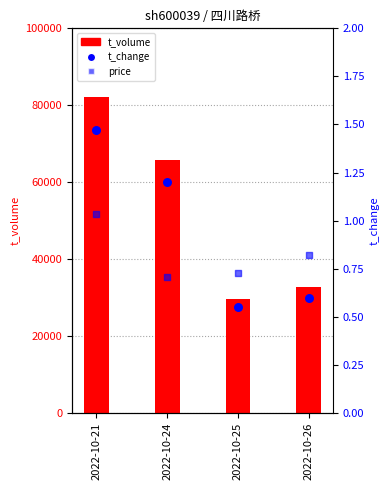

What is the total value across all series at 2022-10-24?

65812.6